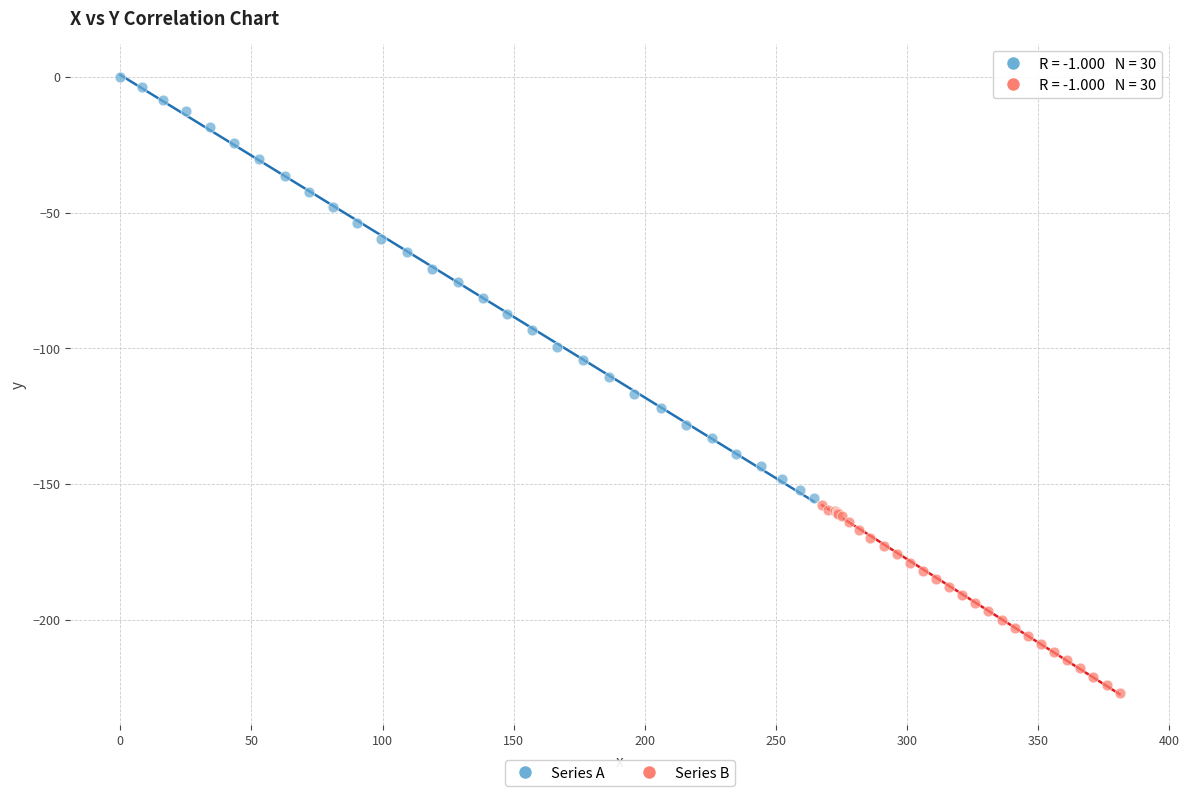

Which series has the widest spread of Y values?

Series A